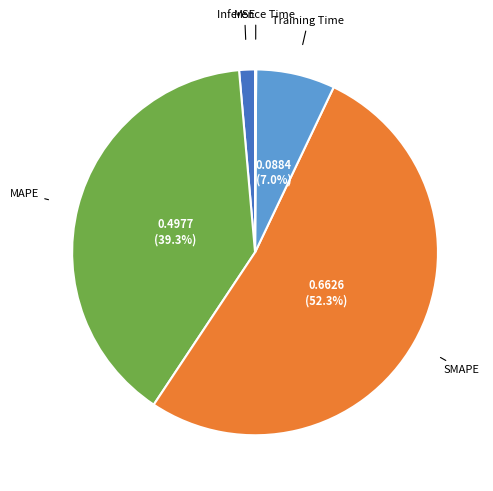

How much of the chart is everything except Training Time?

93.0%